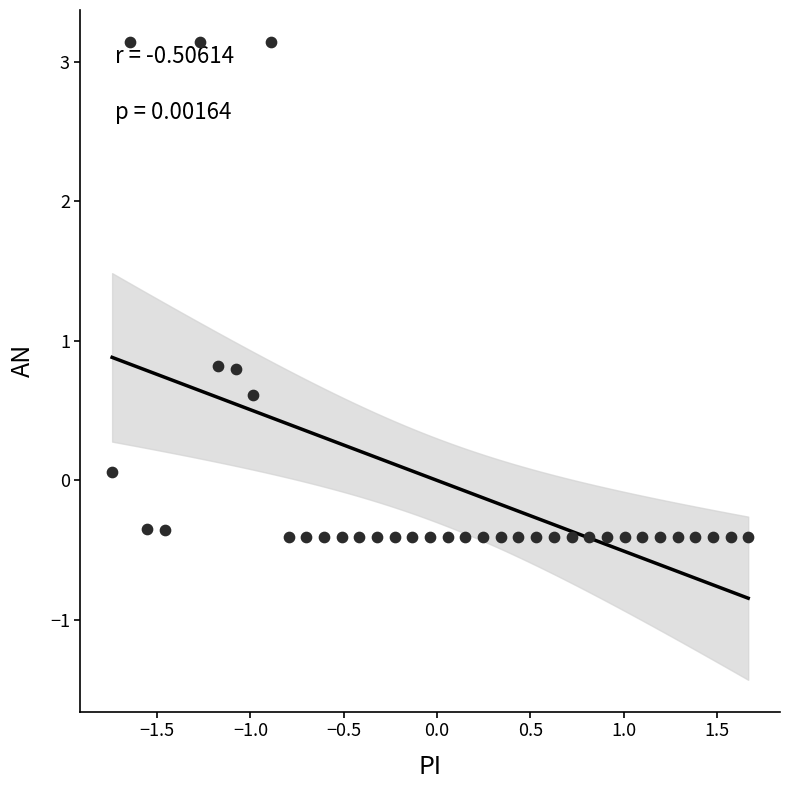

What is the range of X values (max minus min)?

3.4